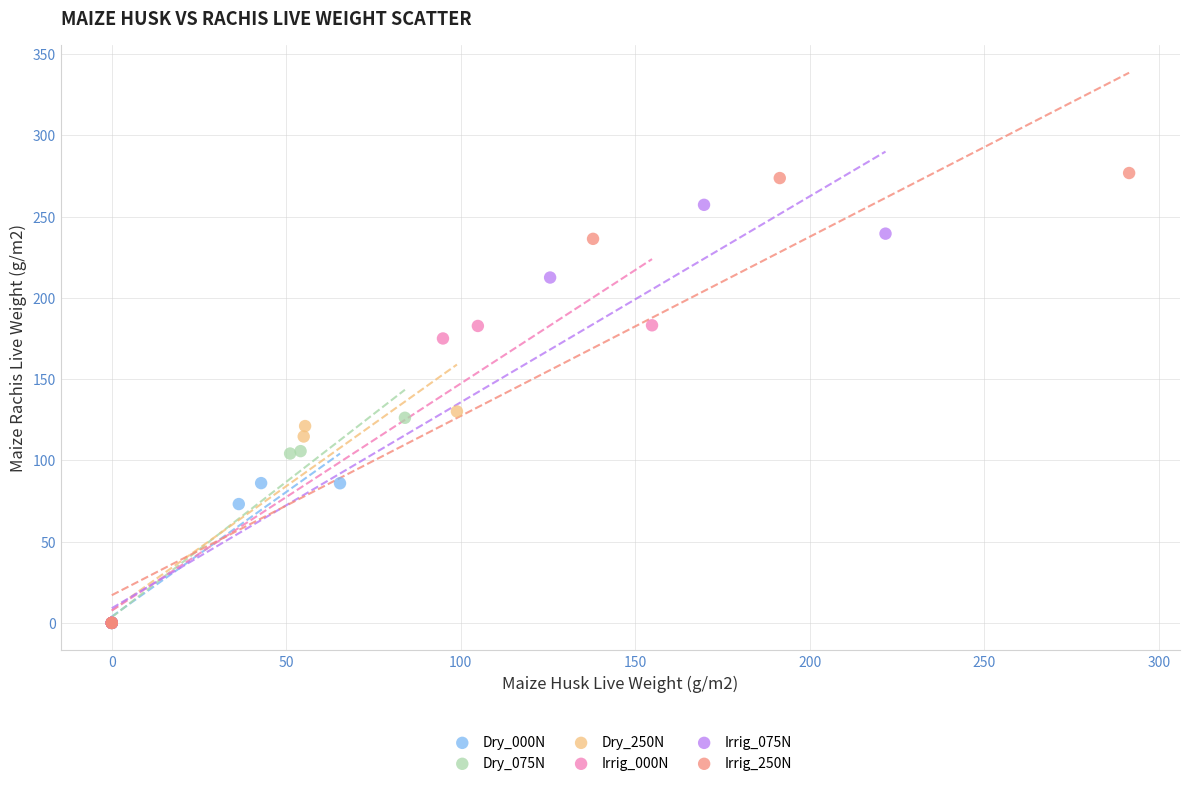

Which series has the widest spread of Y values?

Irrig_250N